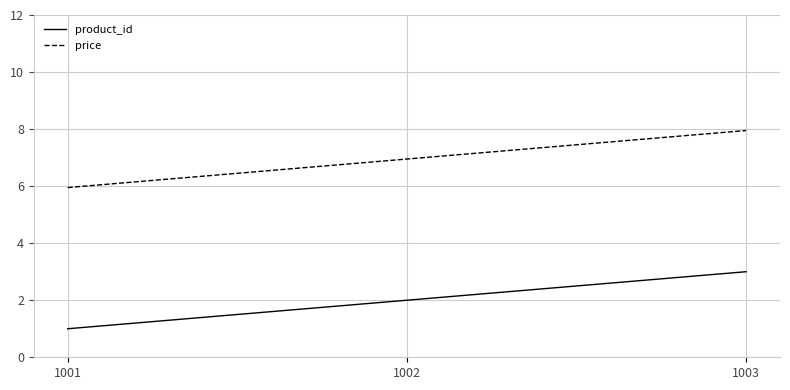

Rank the series by their average value, from highest to lowest.

price, product_id